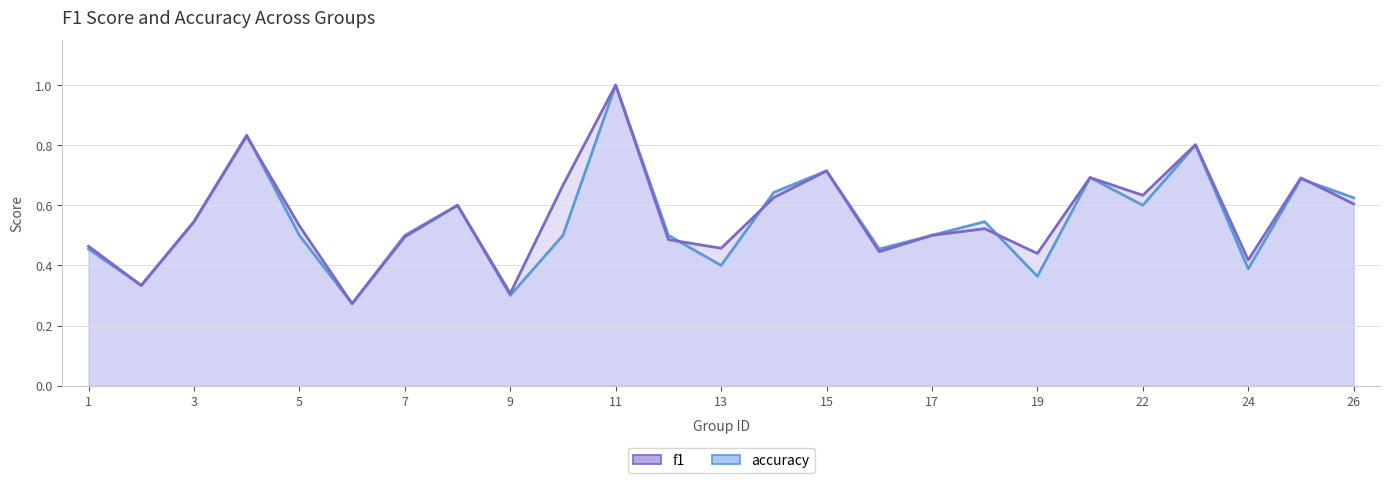

Which has a higher value, 16 or 1?

1